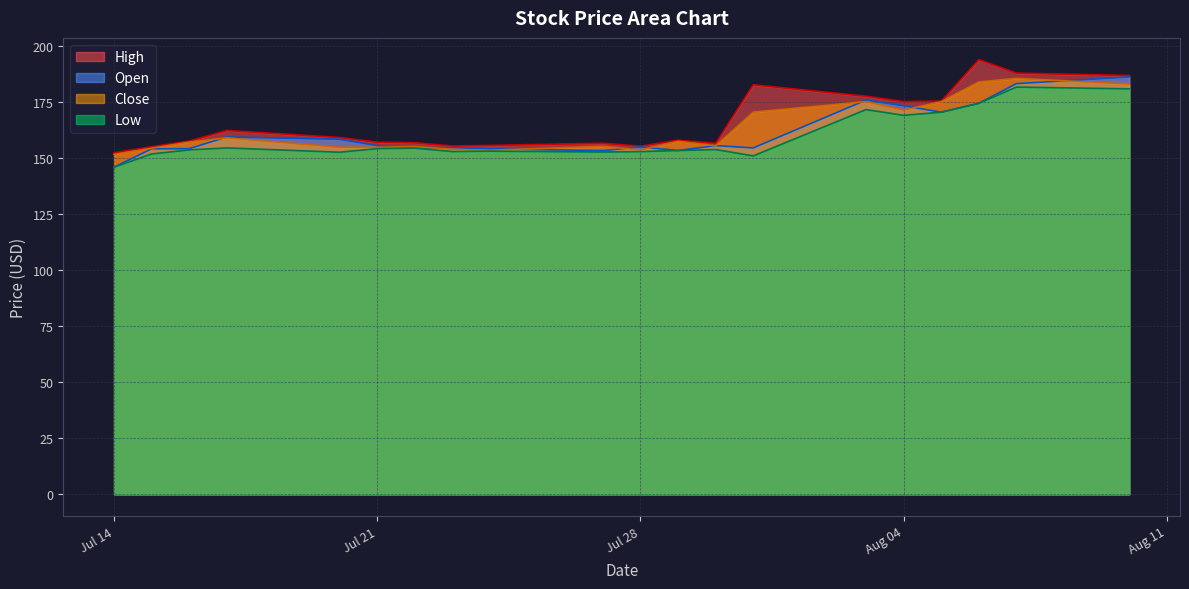

Is it true that Open equals 154.8 at Jul 28?

True